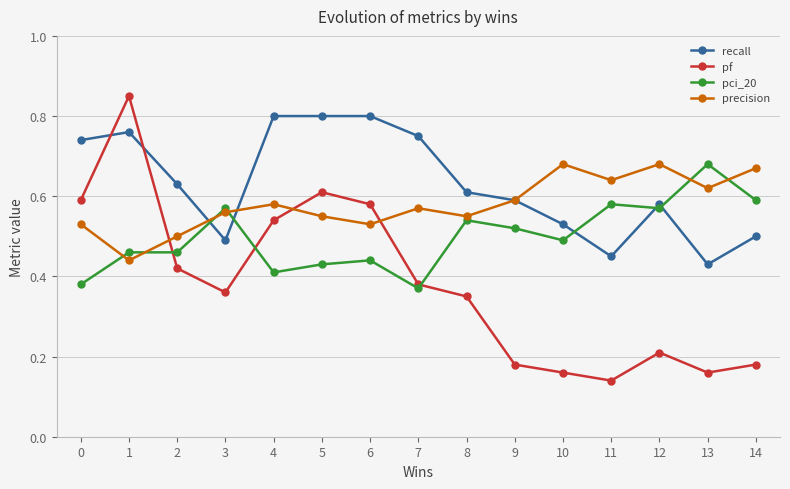

Count the precision values in the range 0 to 1.

15